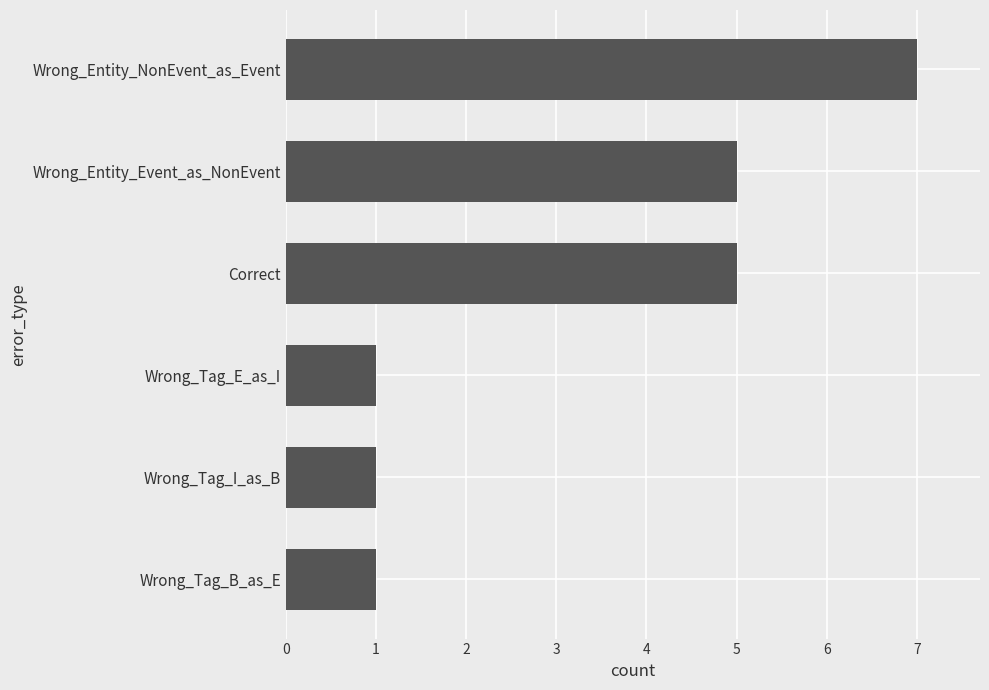

Reading bottom to top, extract all data points from this chart.

1	1	1	5	5	7